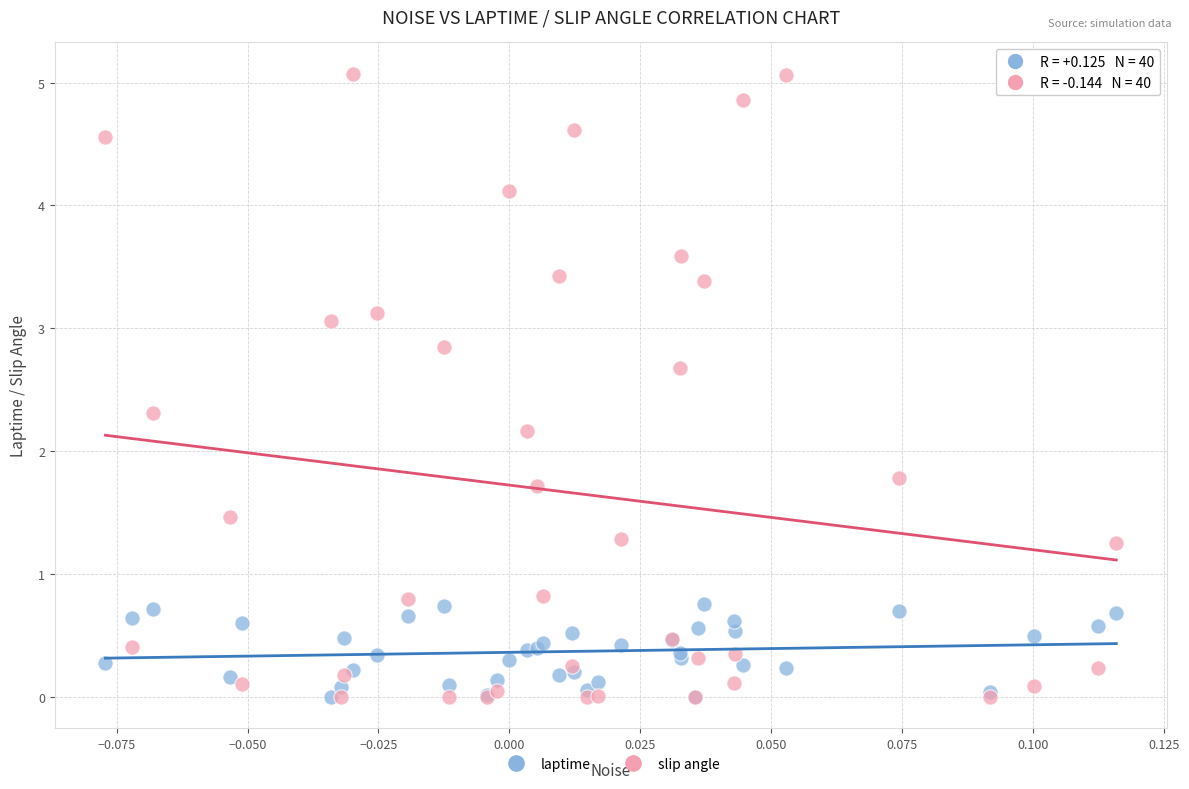

Which series has the widest spread of Y values?

slip angle